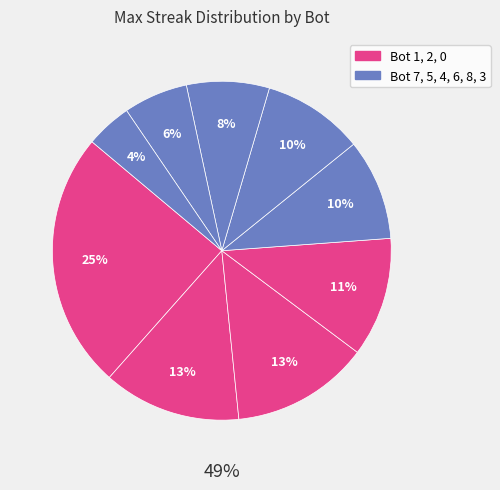

How many slices are in this pie chart?

9